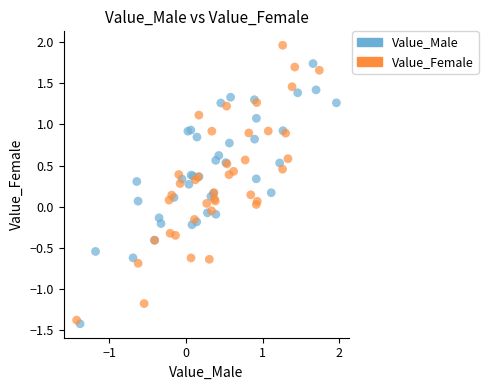

Which series reaches the maximum Y coordinate?

Value_Female